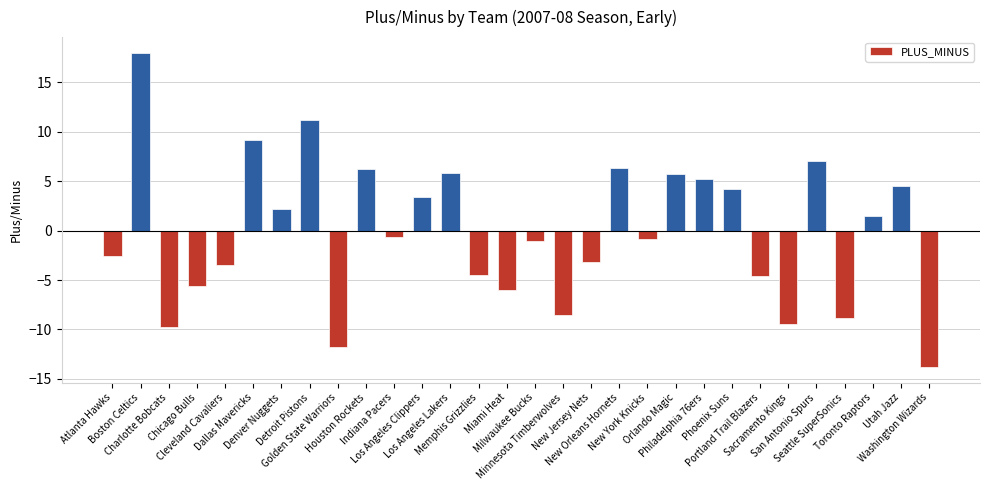

Are the bars horizontal?

No